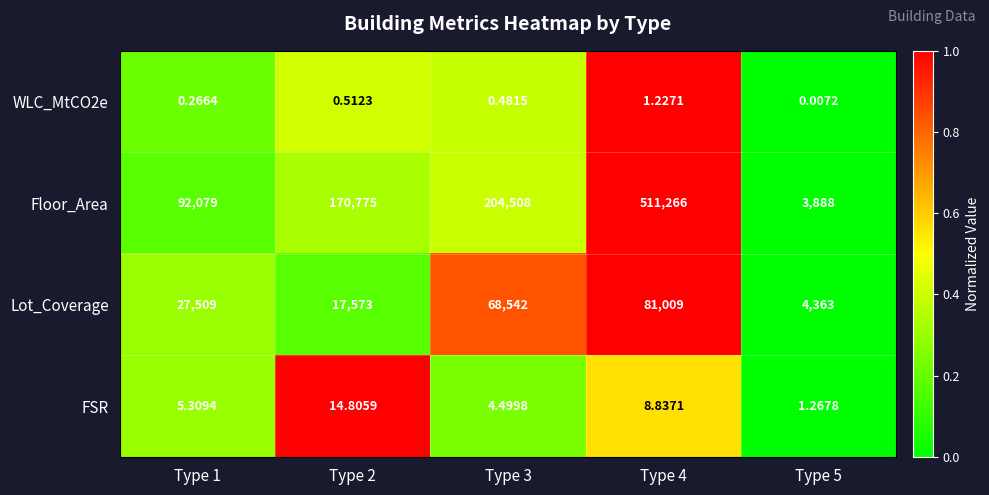

Which series changed the most between Type 2 and Type 4?

Floor_Area